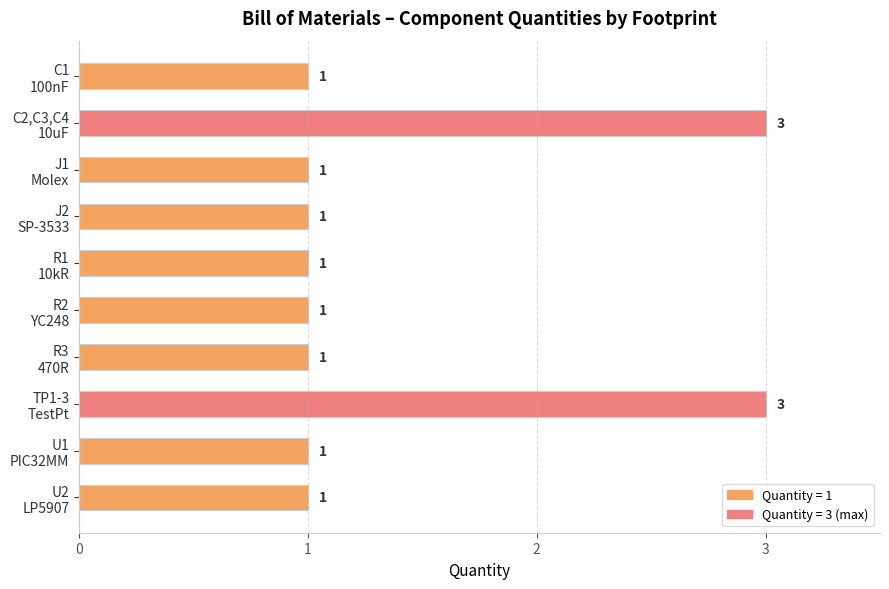

How many bars are there in total?

10